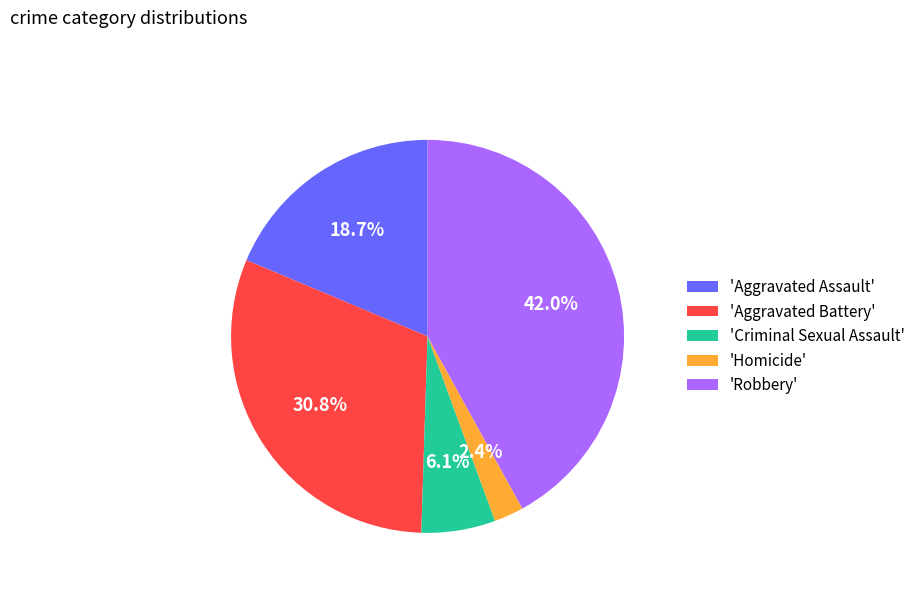

To the nearest percent, what is the difference between the largest and smallest slice percentages?

40%